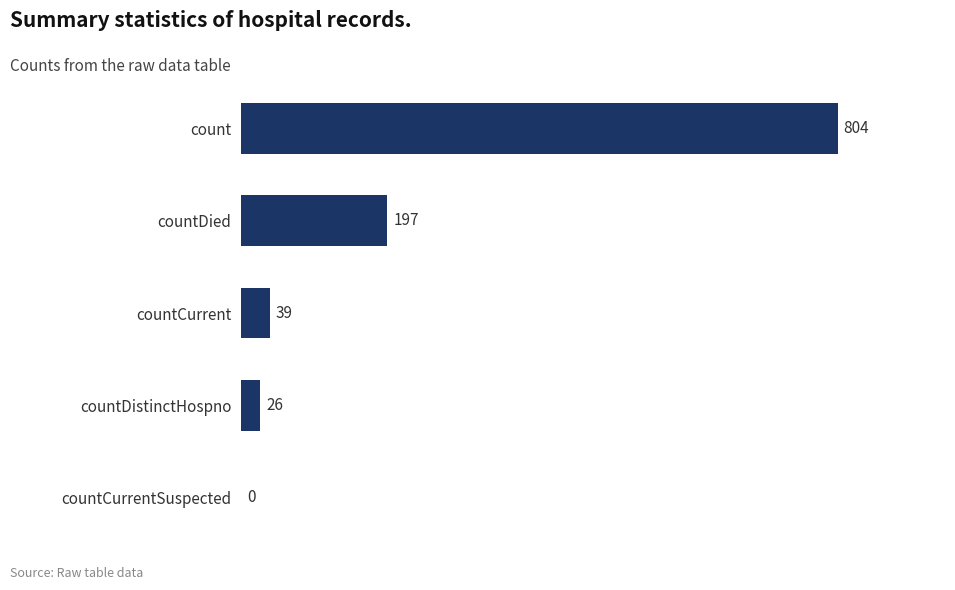

What is the change in value from countCurrent to countDied?

+158